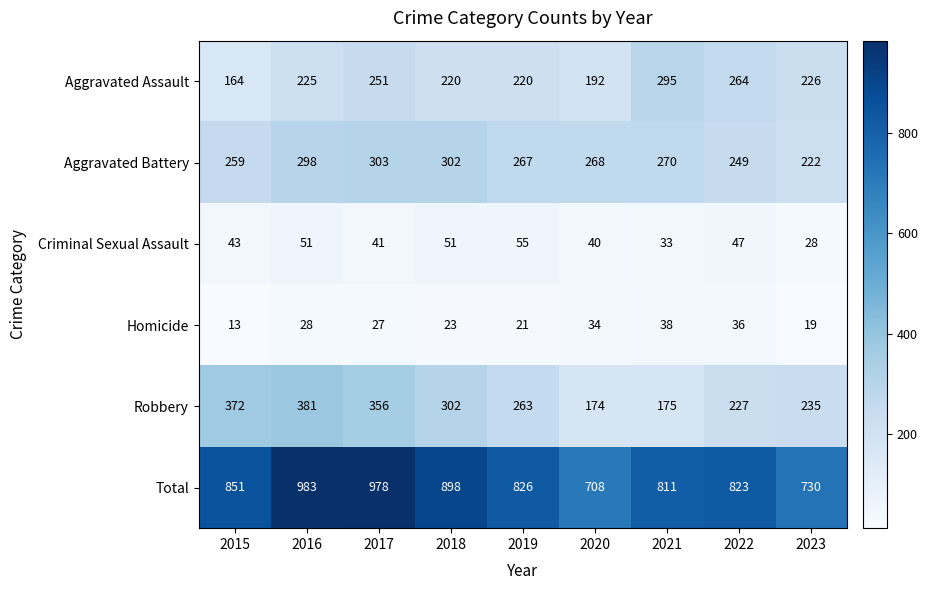

At 2015, list the series in order from largest to smallest.

Total, Robbery, Aggravated Battery, Aggravated Assault, Criminal Sexual Assault, Homicide